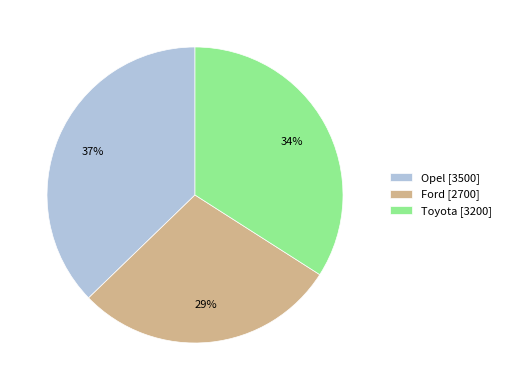

To the nearest percent, what percentage of the pie is Toyota?

34%